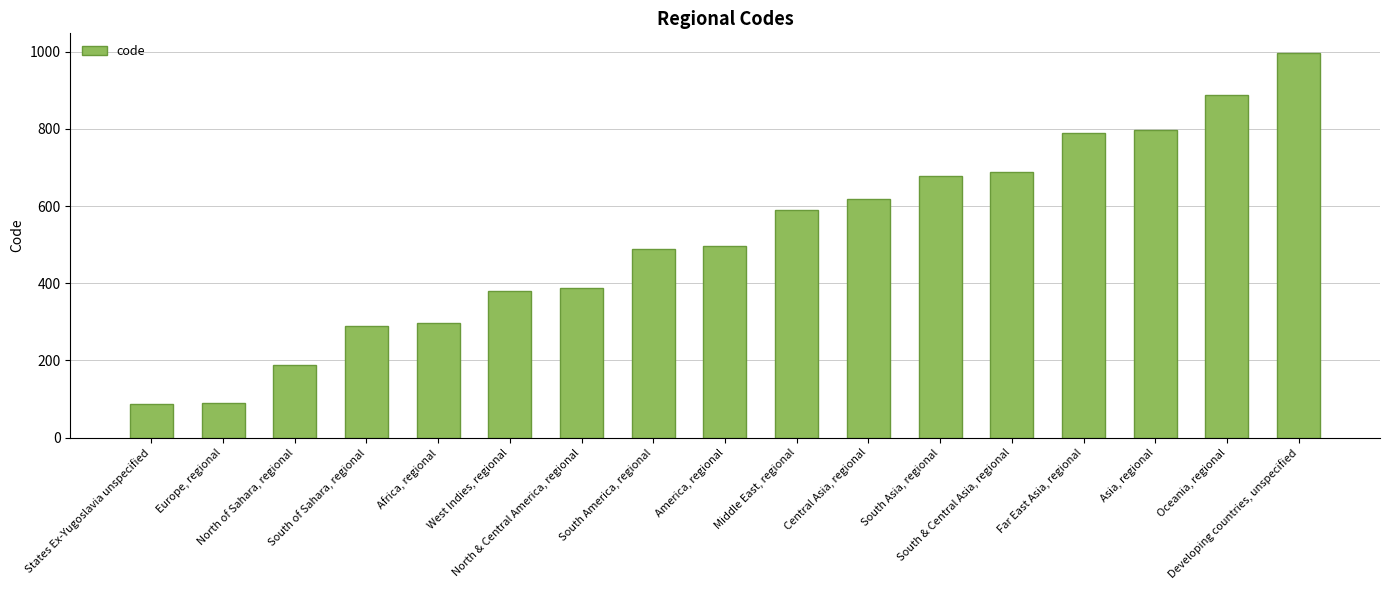

Count the number of data series in this chart.

1